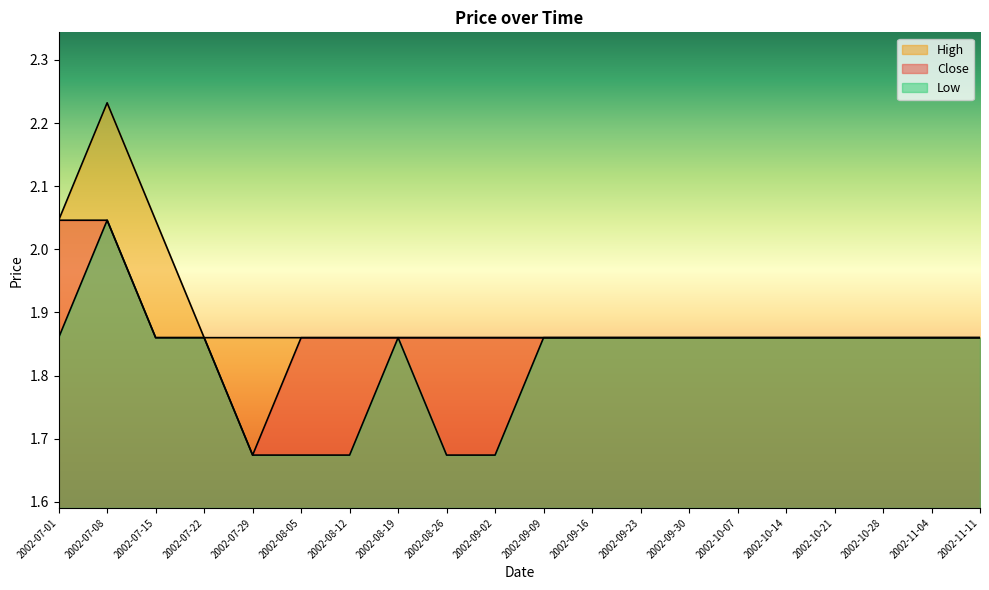

Rank the categories by Close value from lowest to highest.

2002-07-29, 2002-07-15, 2002-07-22, 2002-08-05, 2002-08-12, 2002-08-19, 2002-08-26, 2002-09-02, 2002-09-09, 2002-09-16, 2002-09-23, 2002-09-30, 2002-10-07, 2002-10-14, 2002-10-21, 2002-10-28, 2002-11-04, 2002-11-11, 2002-07-01, 2002-07-08